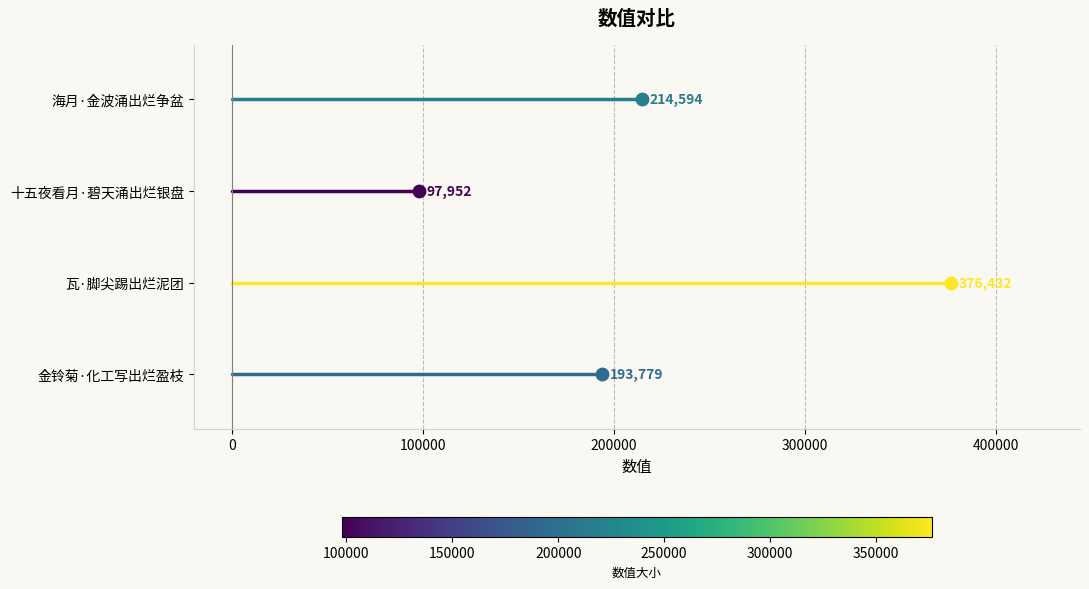

Which has a higher value, 海月·金波涌出烂争盆 or 十五夜看月·碧天涌出烂银盘?

海月·金波涌出烂争盆